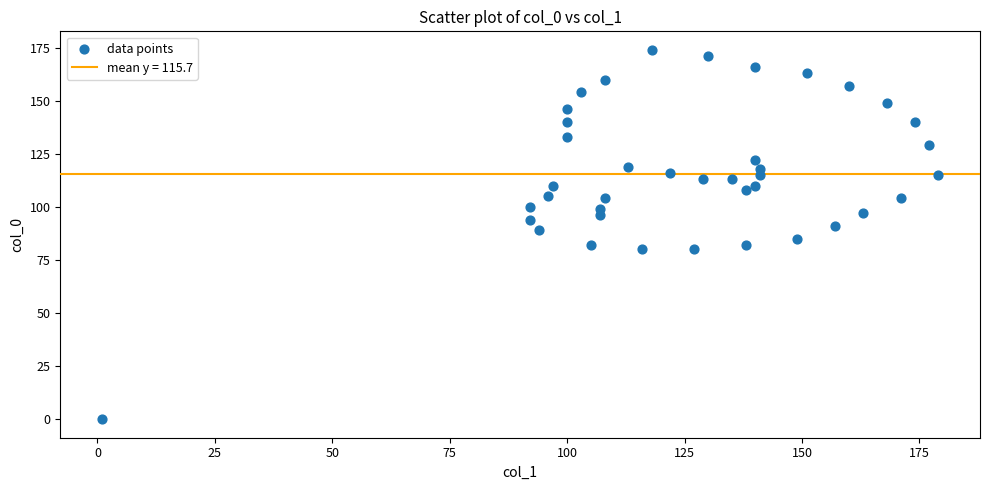

What is the range of X values (max minus min)?

178